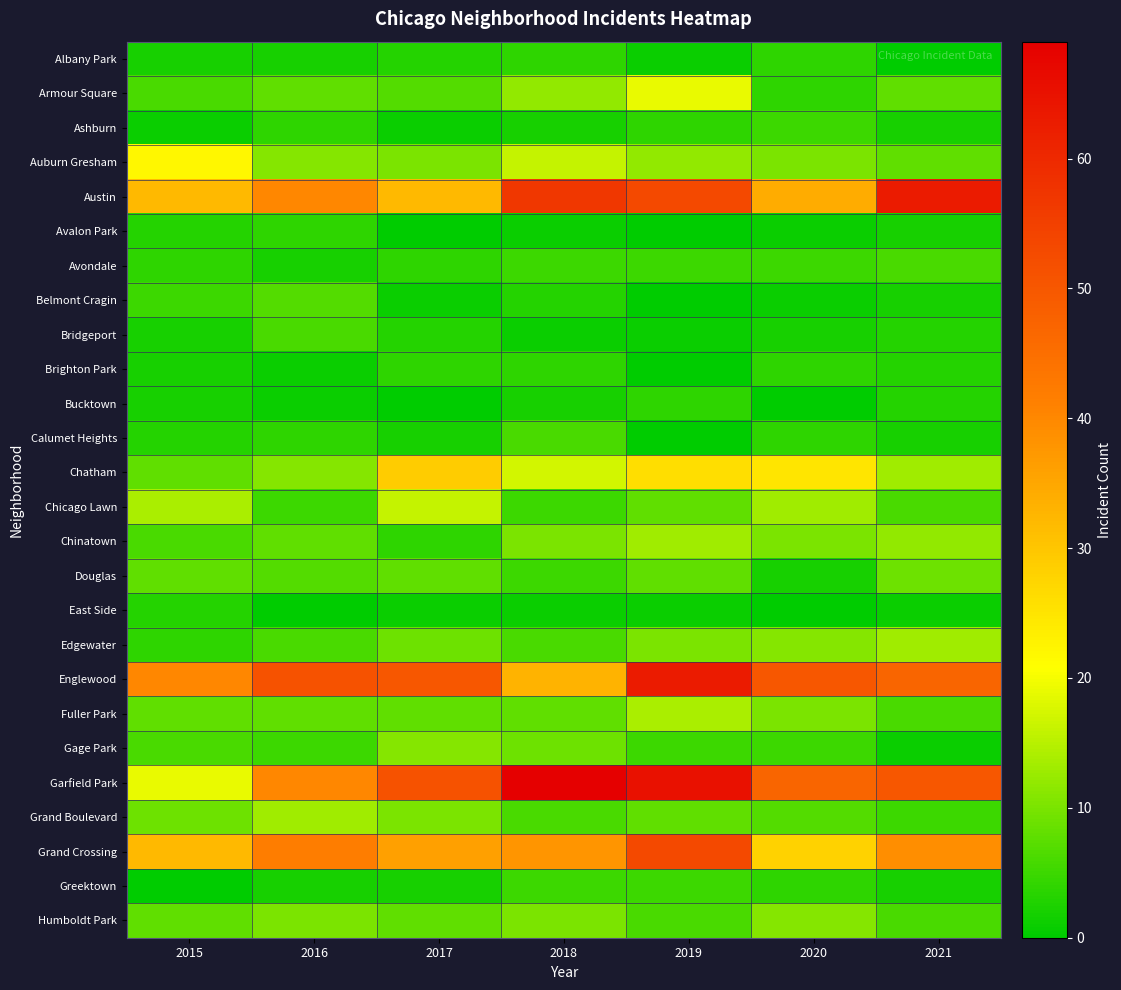

At which category is the sum across all series the highest?

2019